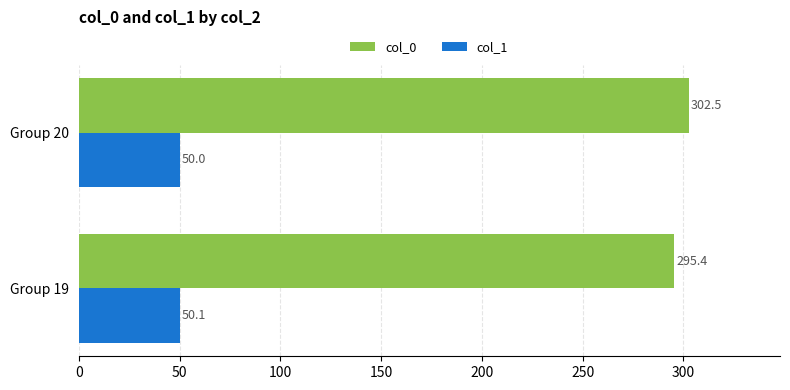

Where is col_1 nearest to the value 50?

Group 20